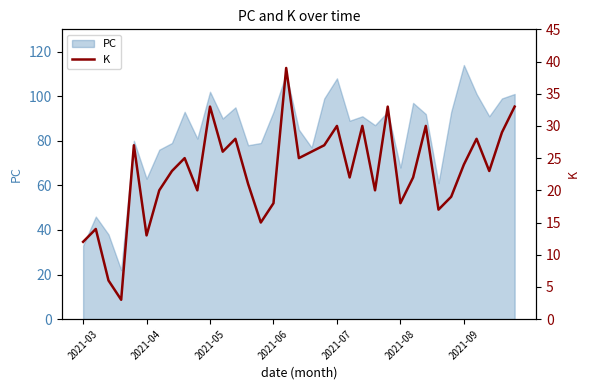

Which category has the highest value in the PC series?

2021-09